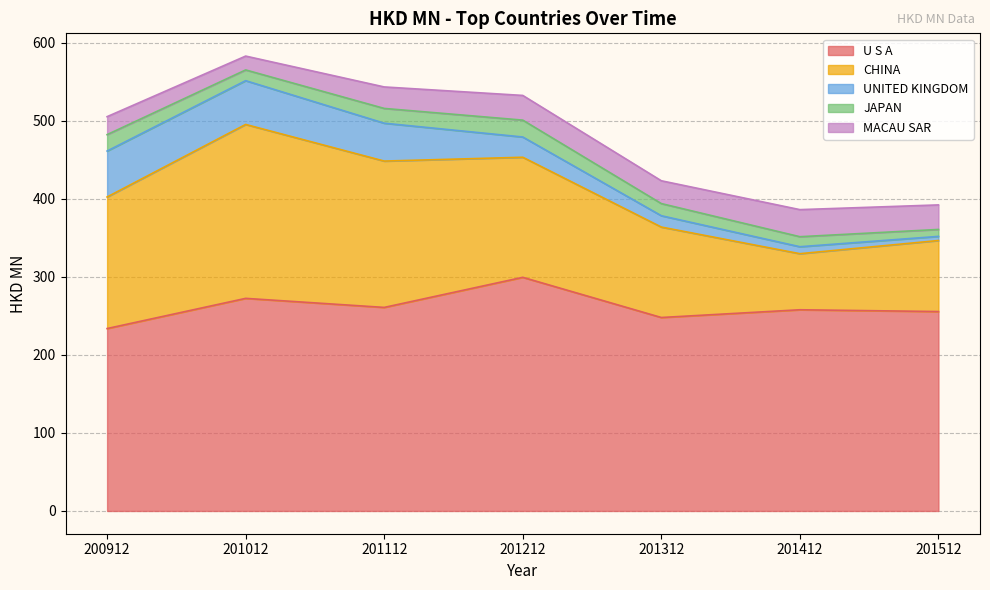

How many data points in UNITED KINGDOM are less than 25?

3